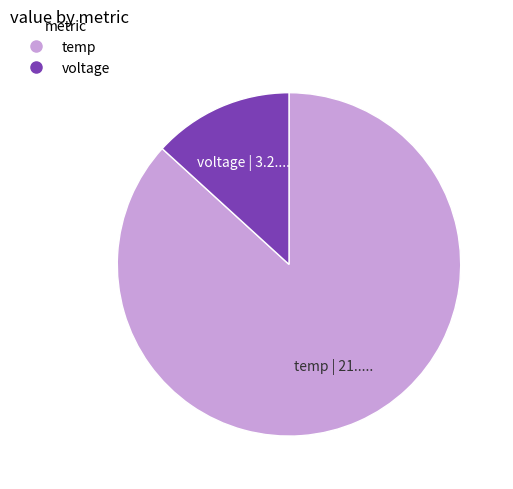

Which has a higher value, temp or voltage?

temp